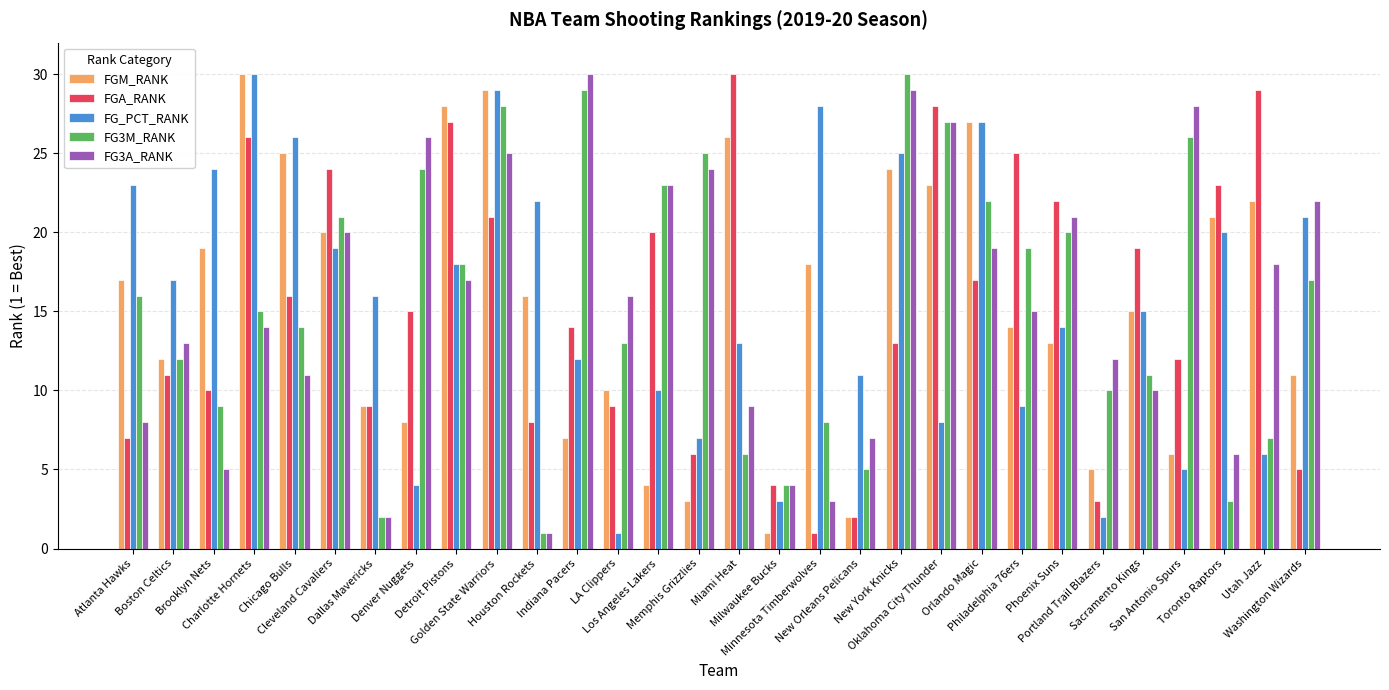

What is the highest value of the FG_PCT_RANK series?

30